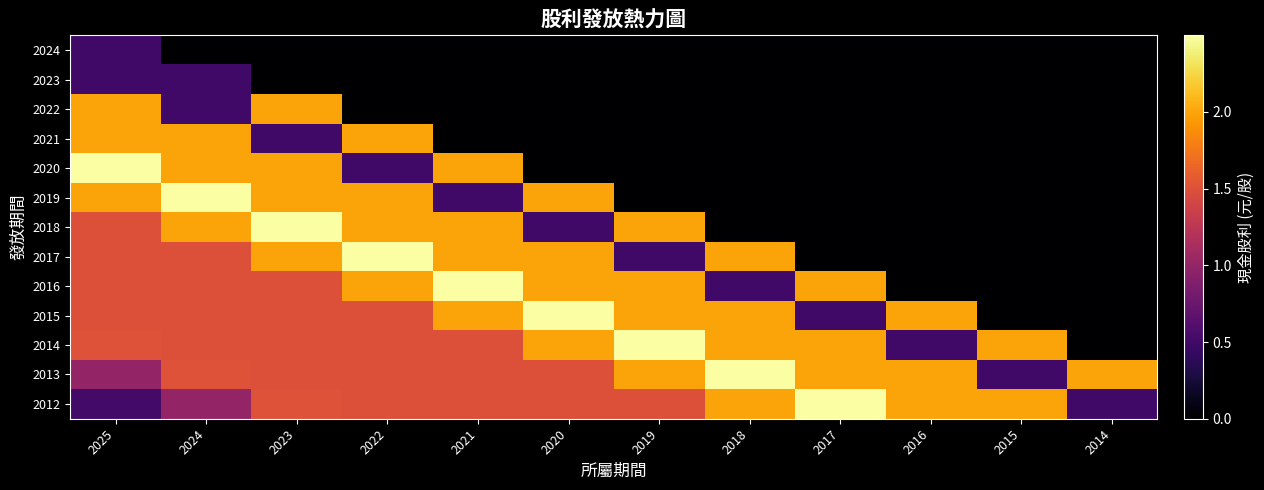

Reading left to right, transcribe all the data shown in this chart.

2024: 2025=0.5	2024=0.0	2023=0.0	2022=0.0	2021=0.0	2020=0.0	2019=0.0	2018=0.0	2017=0.0	2016=0.0	2015=0.0	2014=0.0
2023: 2025=0.5	2024=0.5	2023=0.0	2022=0.0	2021=0.0	2020=0.0	2019=0.0	2018=0.0	2017=0.0	2016=0.0	2015=0.0	2014=0.0
2022: 2025=2.0	2024=0.5	2023=2.0	2022=0.0	2021=0.0	2020=0.0	2019=0.0	2018=0.0	2017=0.0	2016=0.0	2015=0.0	2014=0.0
2021: 2025=2.0	2024=2.0	2023=0.5	2022=2.0	2021=0.0	2020=0.0	2019=0.0	2018=0.0	2017=0.0	2016=0.0	2015=0.0	2014=0.0
2020: 2025=2.5	2024=2.0	2023=2.0	2022=0.5	2021=2.0	2020=0.0	2019=0.0	2018=0.0	2017=0.0	2016=0.0	2015=0.0	2014=0.0
2019: 2025=2.0	2024=2.5	2023=2.0	2022=2.0	2021=0.5	2020=2.0	2019=0.0	2018=0.0	2017=0.0	2016=0.0	2015=0.0	2014=0.0
2018: 2025=1.5	2024=2.0	2023=2.5	2022=2.0	2021=2.0	2020=0.5	2019=2.0	2018=0.0	2017=0.0	2016=0.0	2015=0.0	2014=0.0
2017: 2025=1.5	2024=1.5	2023=2.0	2022=2.5	2021=2.0	2020=2.0	2019=0.5	2018=2.0	2017=0.0	2016=0.0	2015=0.0	2014=0.0
2016: 2025=1.5	2024=1.5	2023=1.5	2022=2.0	2021=2.5	2020=2.0	2019=2.0	2018=0.5	2017=2.0	2016=0.0	2015=0.0	2014=0.0
2015: 2025=1.5	2024=1.5	2023=1.5	2022=1.5	2021=2.0	2020=2.5	2019=2.0	2018=2.0	2017=0.5	2016=2.0	2015=0.0	2014=0.0
2014: 2025=1.5	2024=1.5	2023=1.5	2022=1.5	2021=1.5	2020=2.0	2019=2.5	2018=2.0	2017=2.0	2016=0.5	2015=2.0	2014=0.0
2013: 2025=1.0	2024=1.5	2023=1.5	2022=1.5	2021=1.5	2020=1.5	2019=2.0	2018=2.5	2017=2.0	2016=2.0	2015=0.5	2014=2.0
2012: 2025=0.5	2024=1.0	2023=1.5	2022=1.5	2021=1.5	2020=1.5	2019=1.5	2018=2.0	2017=2.5	2016=2.0	2015=2.0	2014=0.5